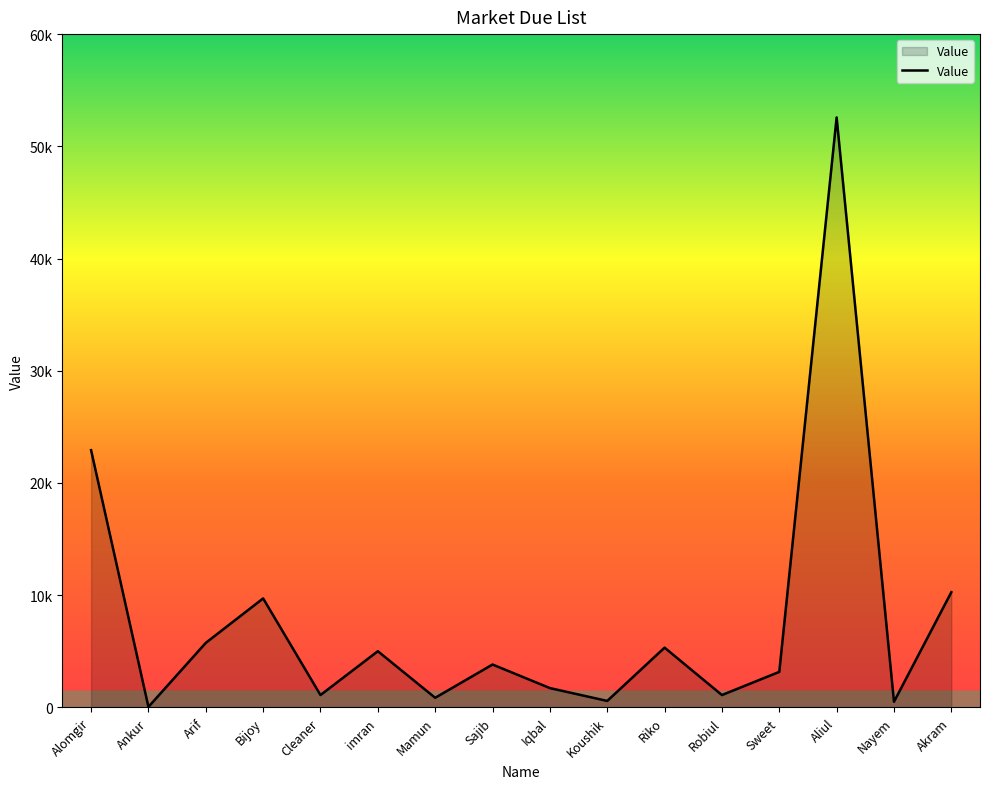

What is the change in value from imran to Koushik?

-4430